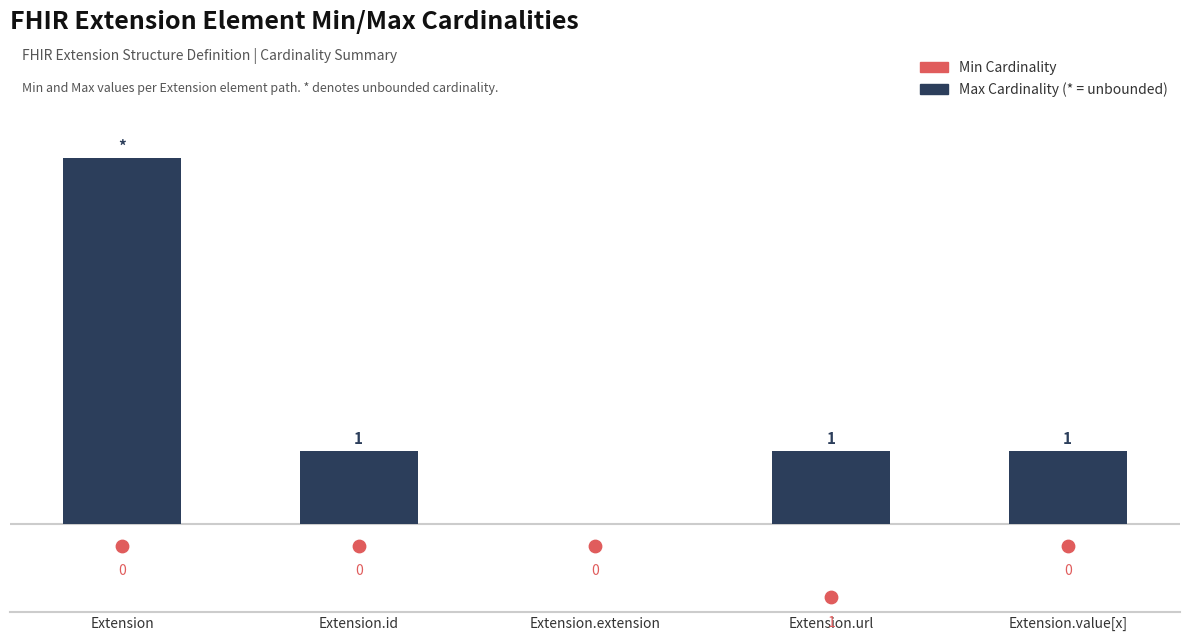

What is the total value across all series at Extension.id?

0.7